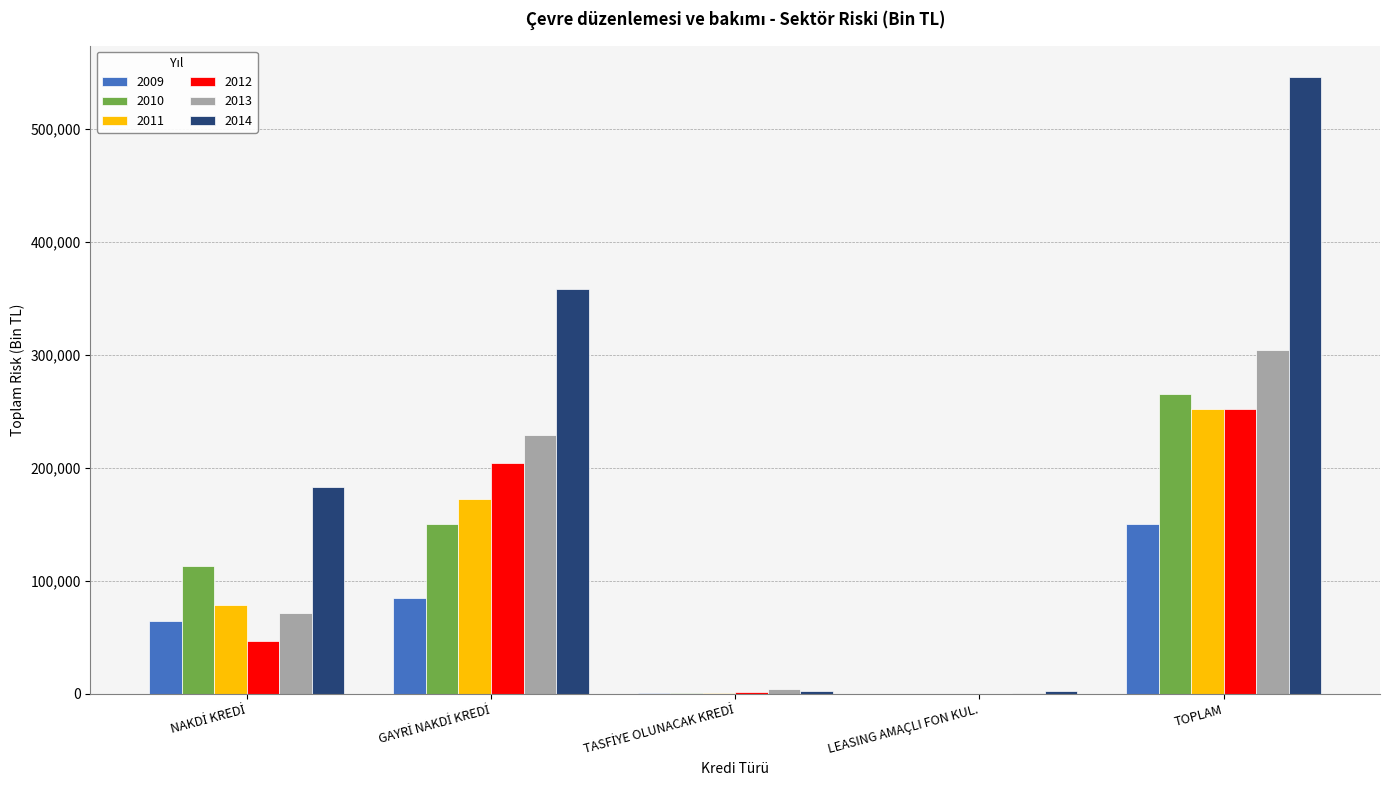

At which category is the sum across all series the highest?

TOPLAM